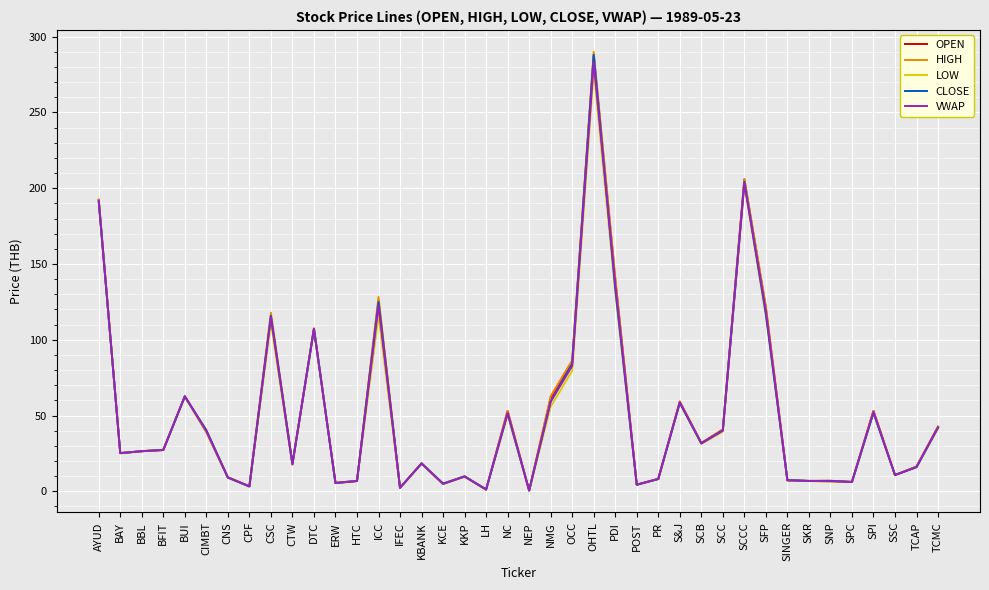

Which series has the largest range (max minus min)?

HIGH